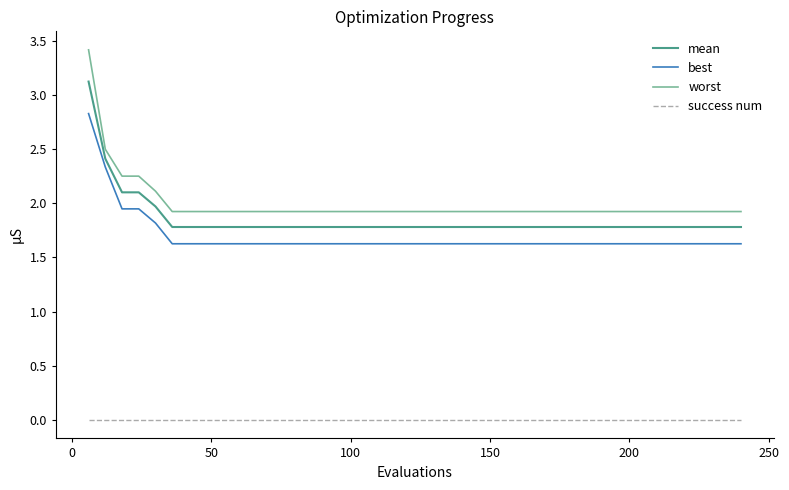

What is the maximum value for best?

2.8